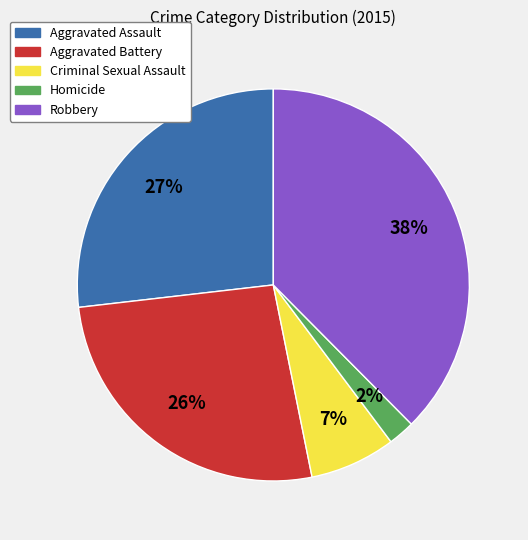

To the nearest percent, what portion does Criminal Sexual Assault represent?

7%